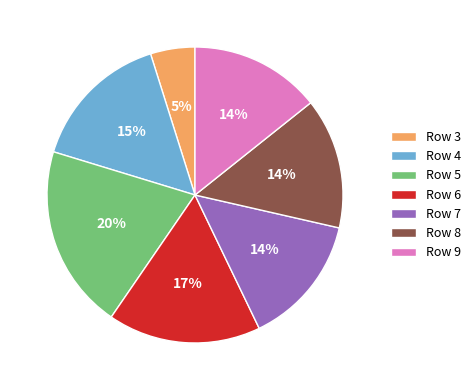

Combined, do Row 4 and Row 8 account for over 50%?

No